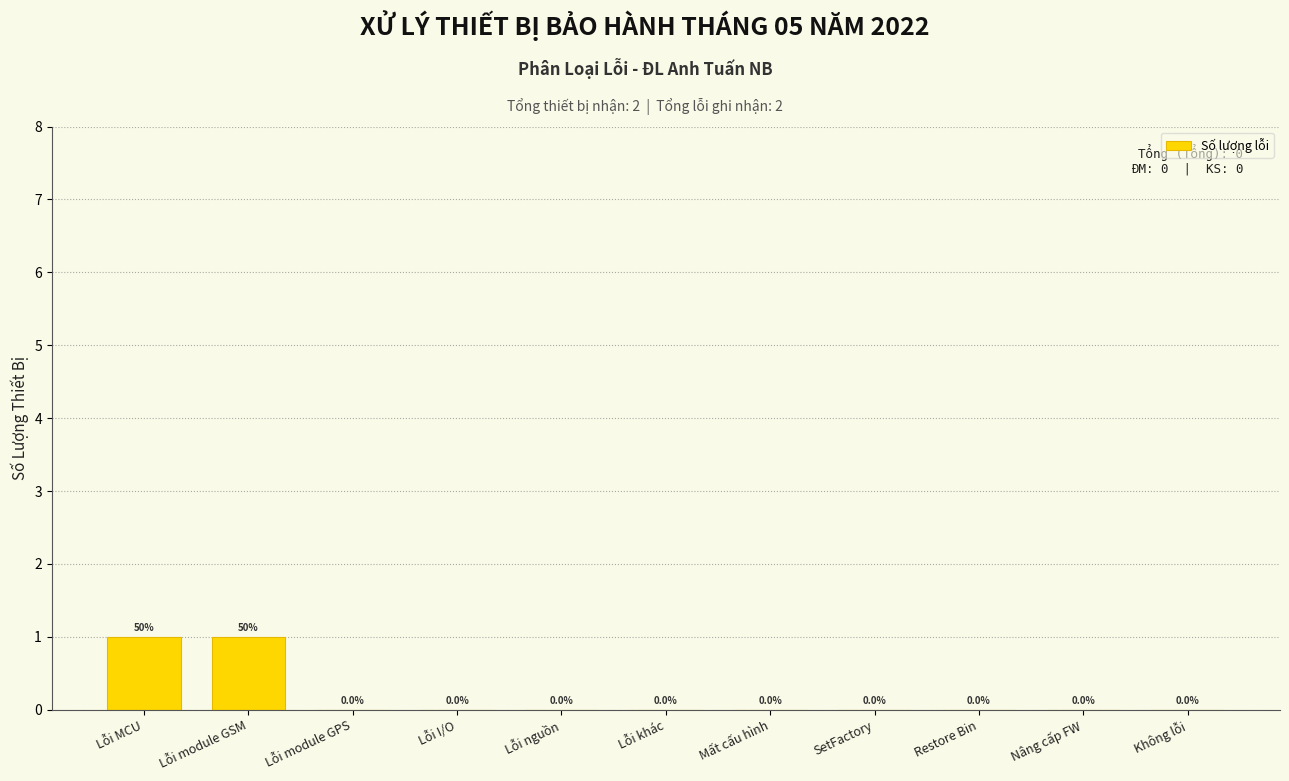

Reading left to right, extract all data points from this chart.

Lỗi MCU=1	Lỗi module GSM=1	Lỗi module GPS=0	Lỗi I/O=0	Lỗi nguồn=0	Lỗi khác=0	Mất cấu hình=0	SetFactory=0	Restore Bin=0	Nâng cấp FW=0	Không lỗi=0